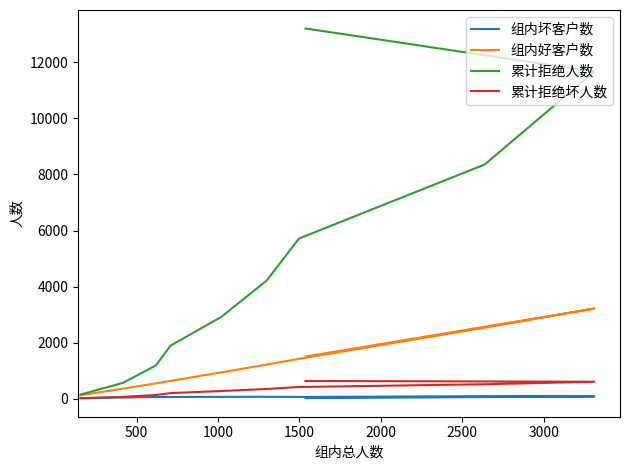

Which series has the largest total across all categories?

累计拒绝人数